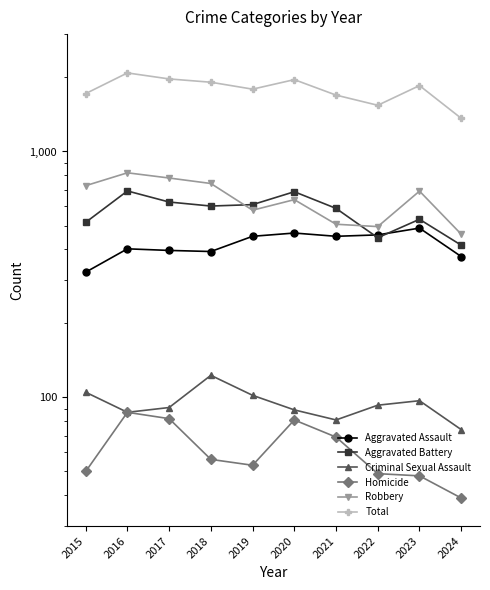

At which category does the chart reach its peak across all series?

2016